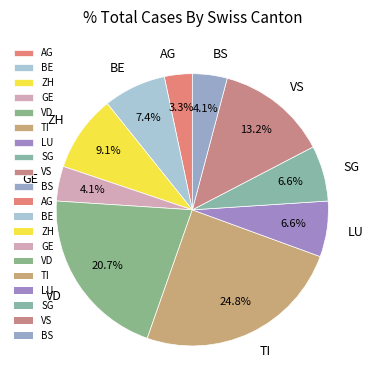

To the nearest percent, what is the combined percentage of TI and VS?

38%